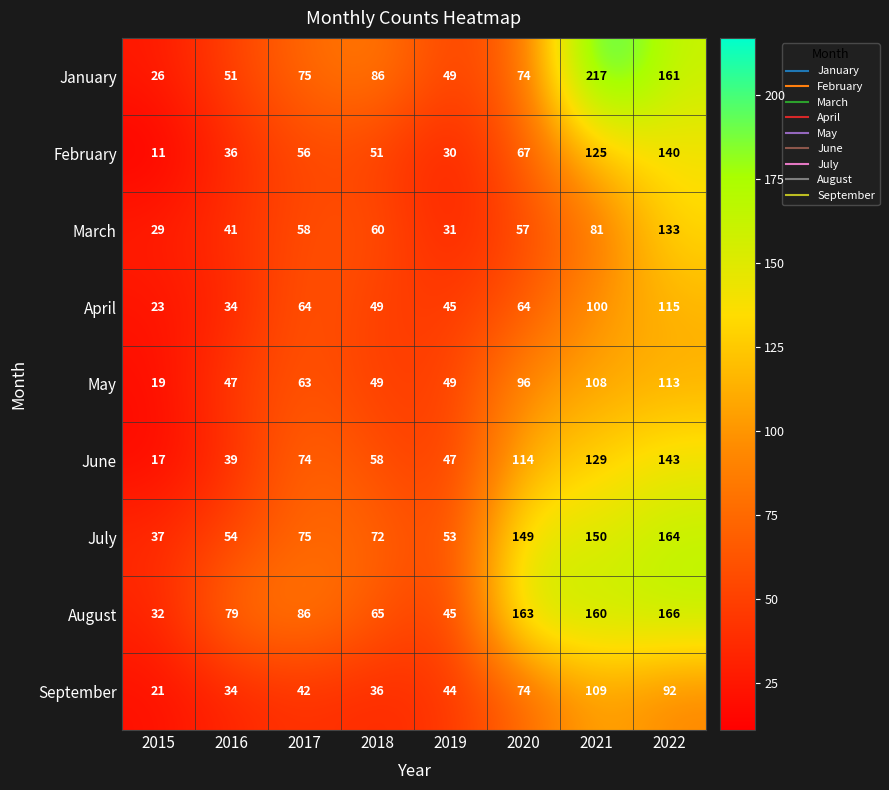

At how many categories does at least one series exceed 28?

8